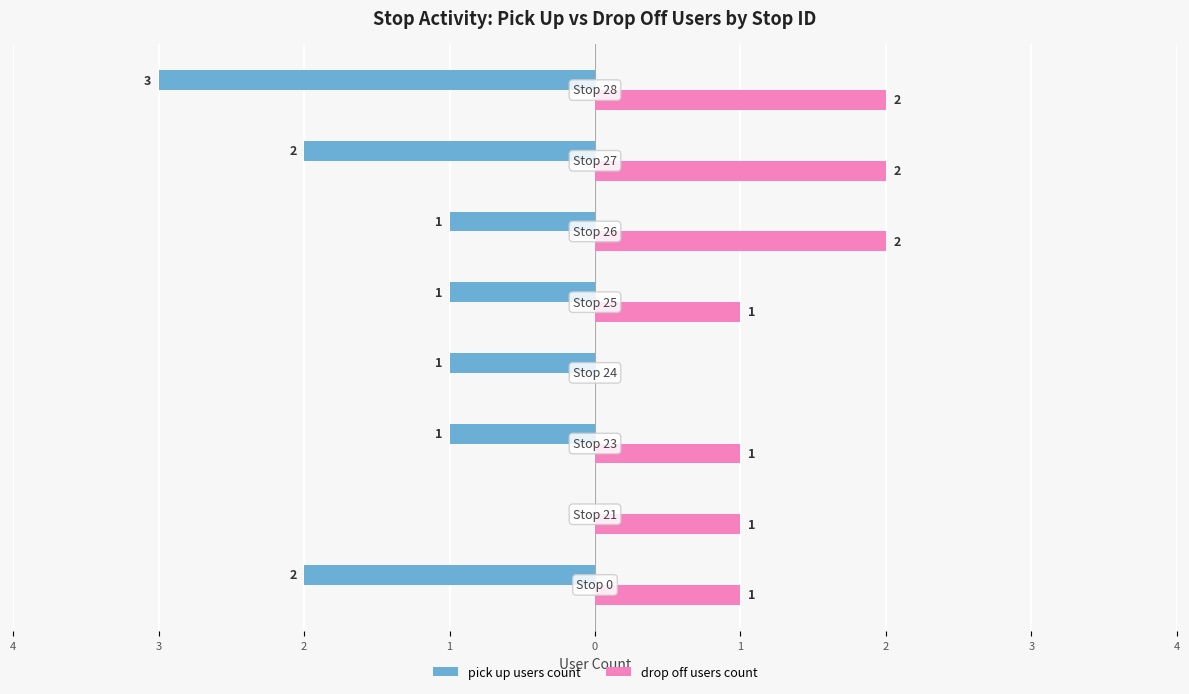

What are all the series names shown in the legend?

pick up users count, drop off users count